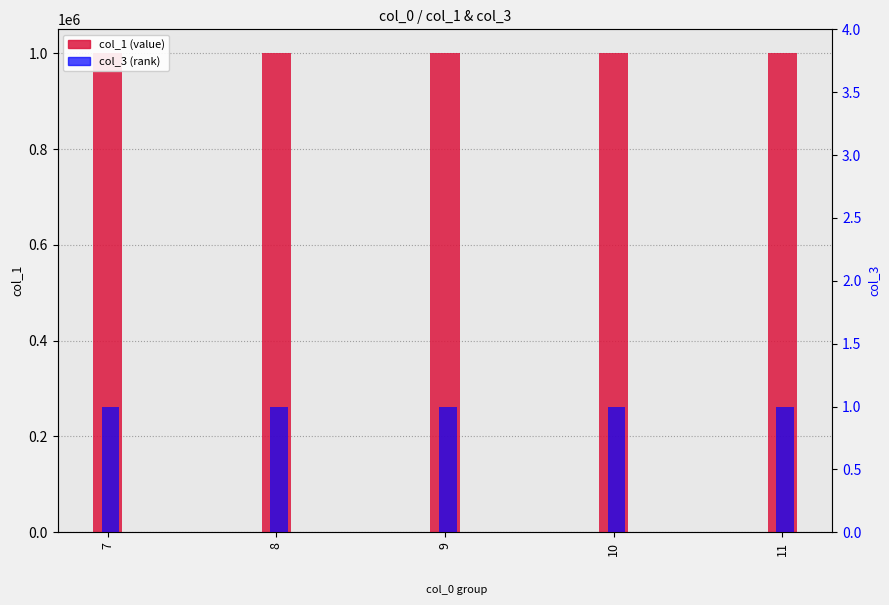

Which series has the widest spread of values?

col_1 (value)